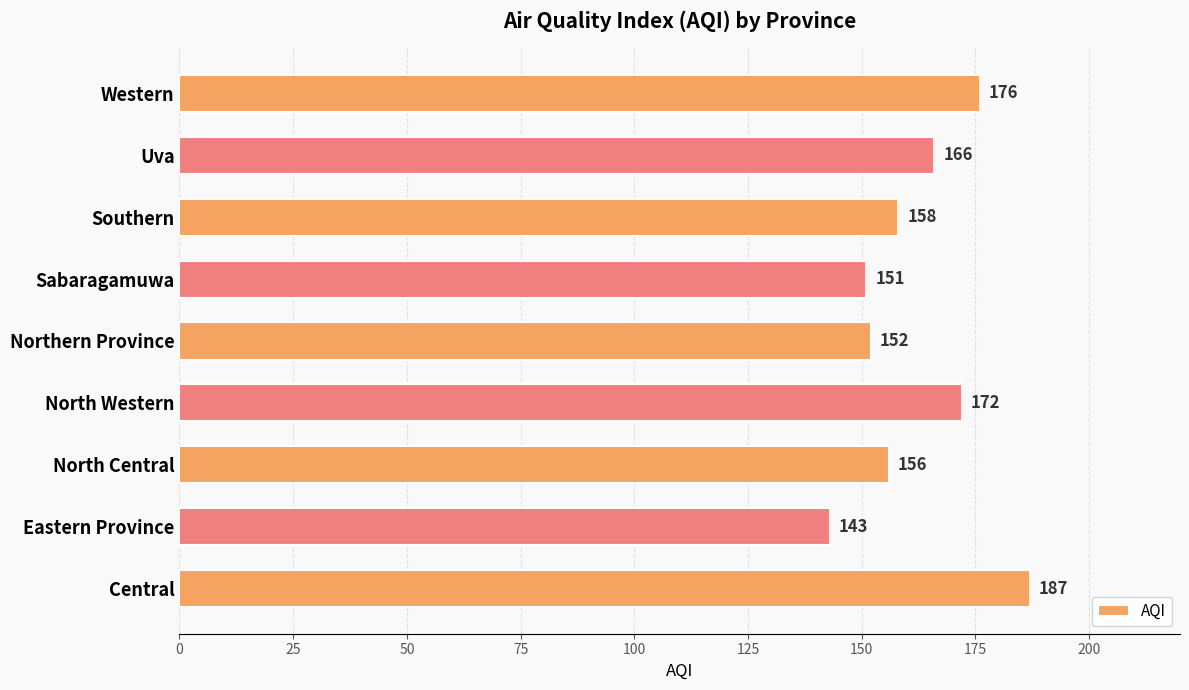

What is the sum of all values?

1461